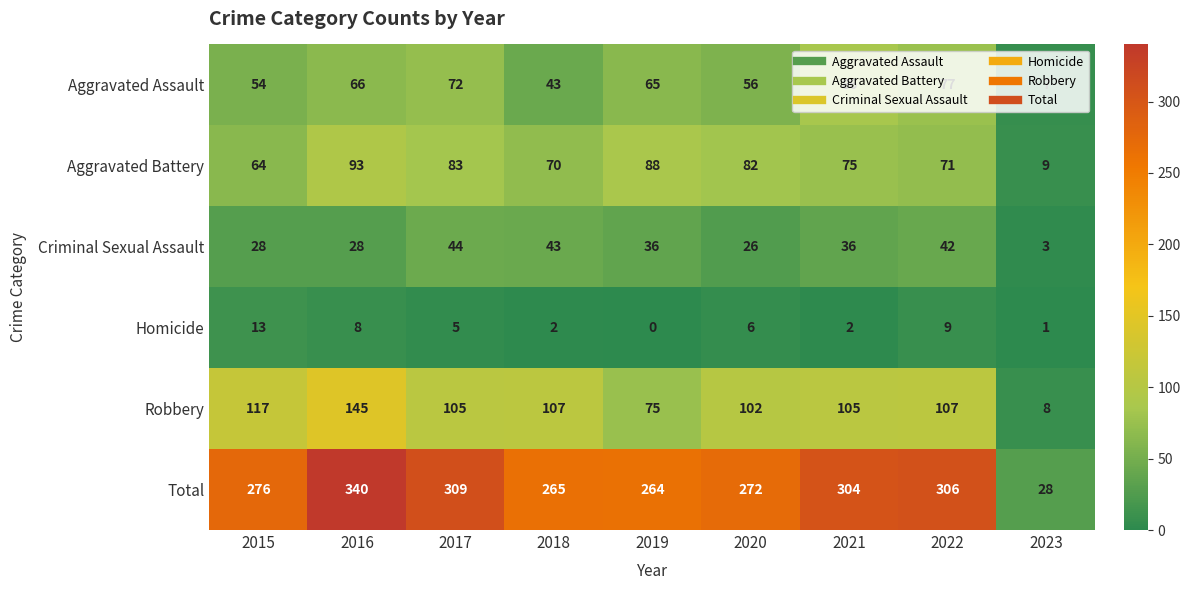

At 2017, list the series in order from largest to smallest.

Total, Robbery, Aggravated Battery, Aggravated Assault, Criminal Sexual Assault, Homicide